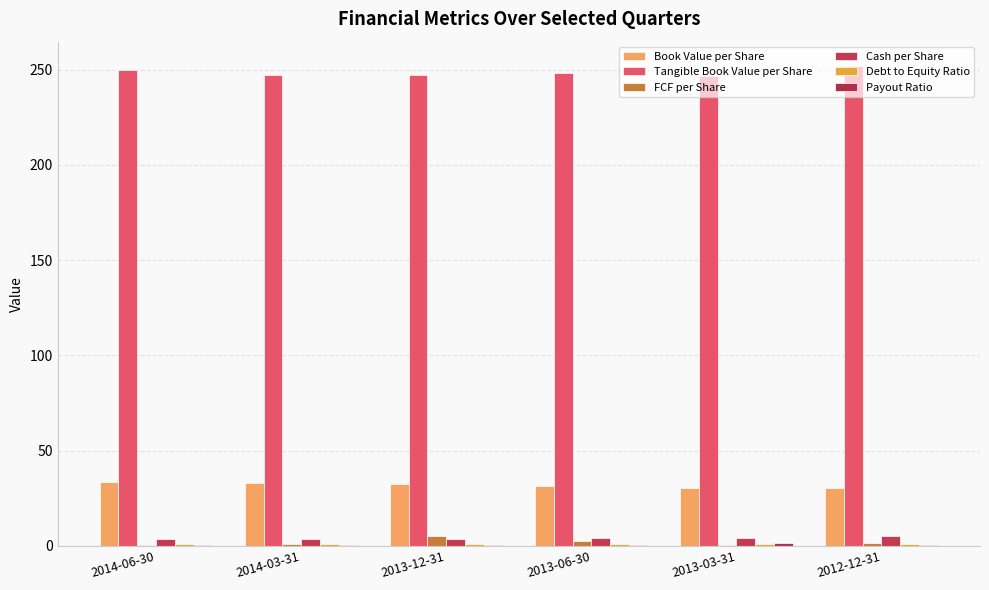

What is the average value of the FCF per Share series?

1.9